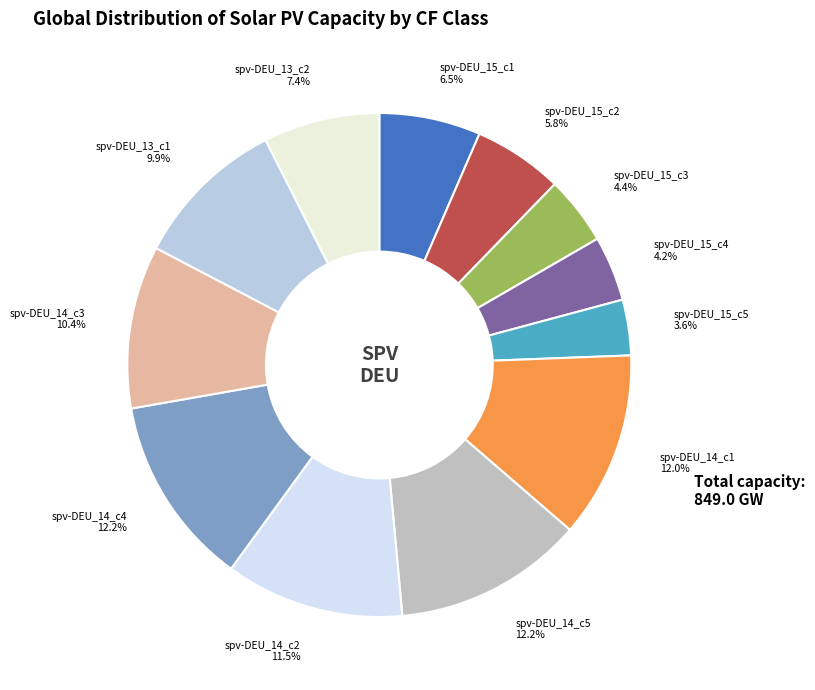

Is it true that spv-DEU_14_c1 is 12% of the pie?

True